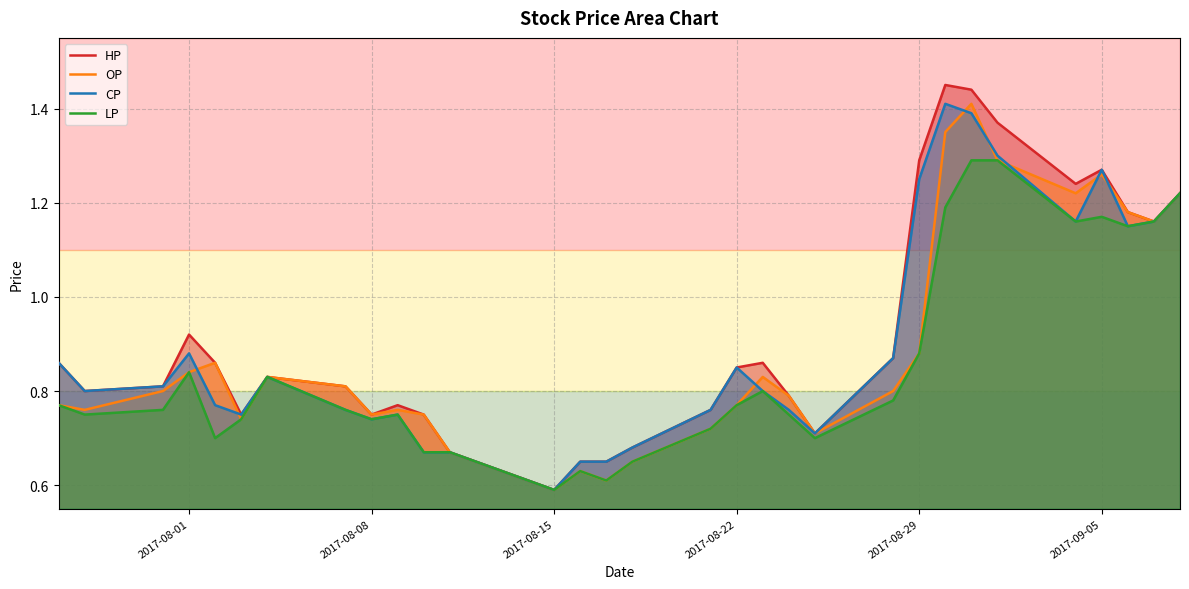

True or false: HP and CP cross at least once.

False